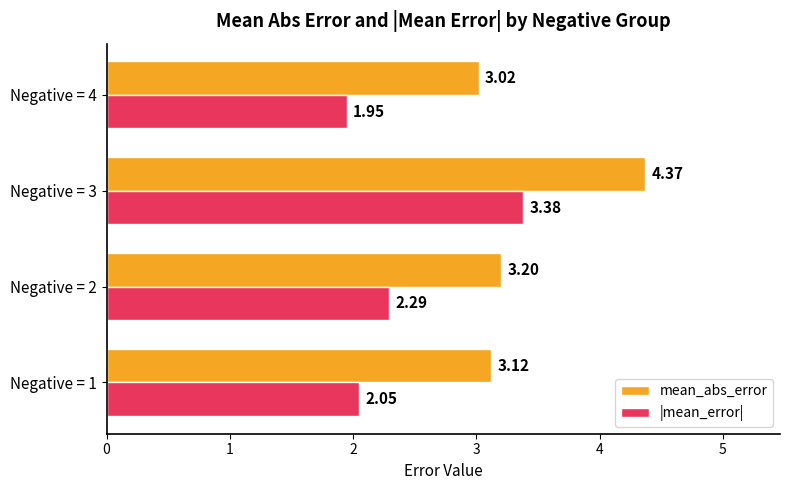

What are all the series names shown in the legend?

mean_abs_error, |mean_error|